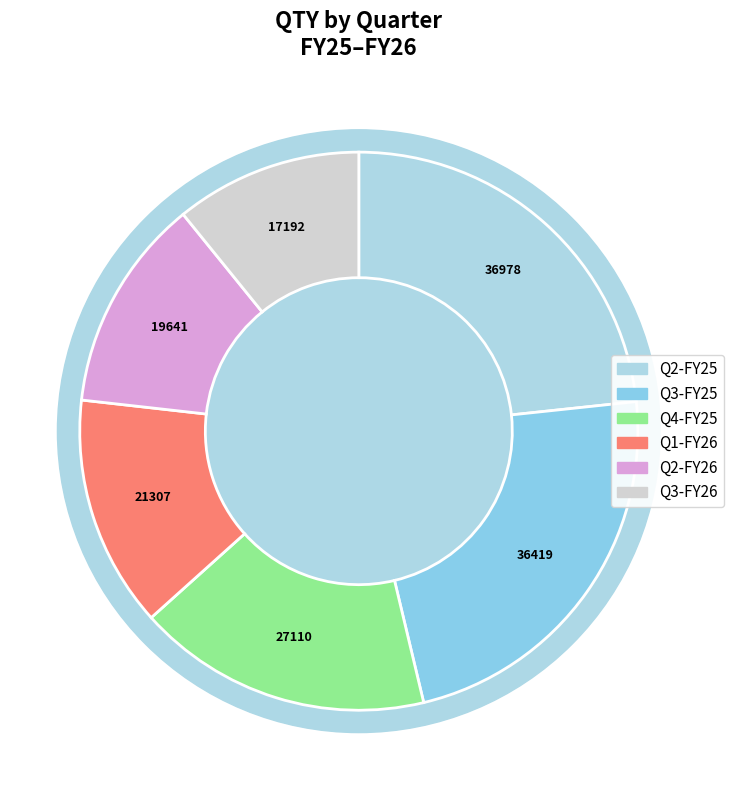

Does any single category account for the majority?

No